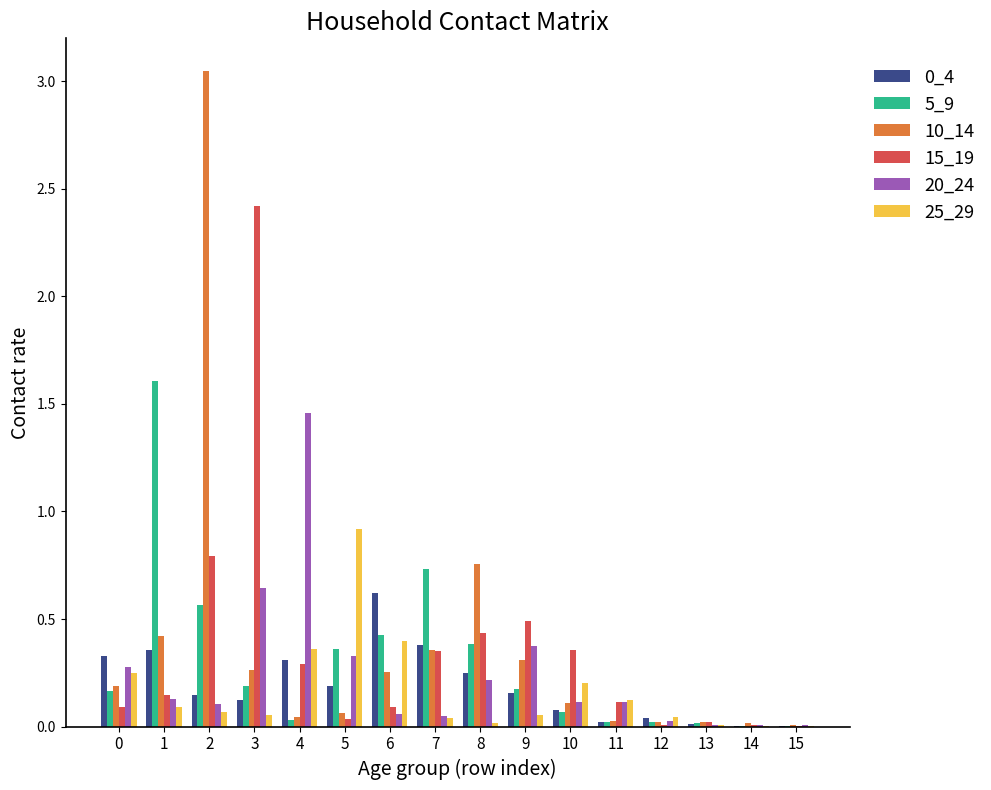

True or false: 15_19 has a value of 0.0 at 11.

False